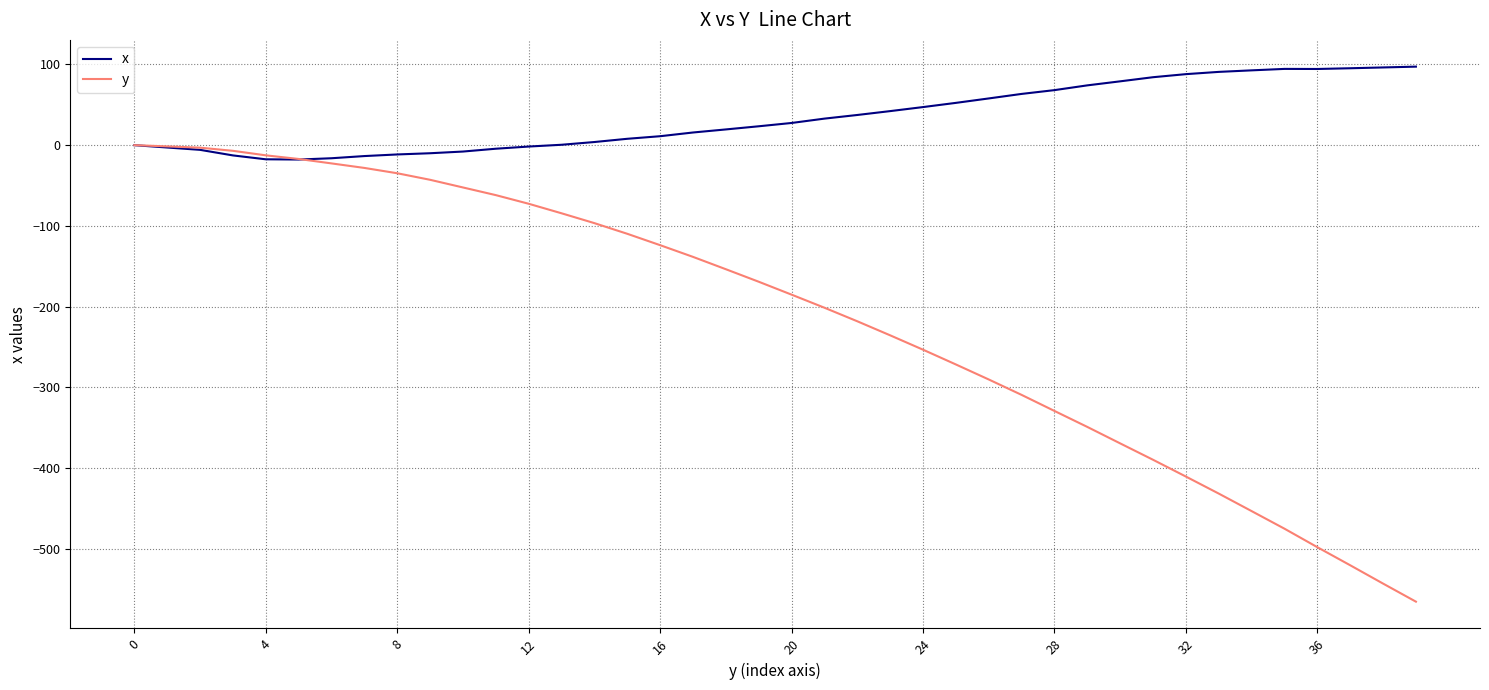

What is the smallest value displayed?

-565.6